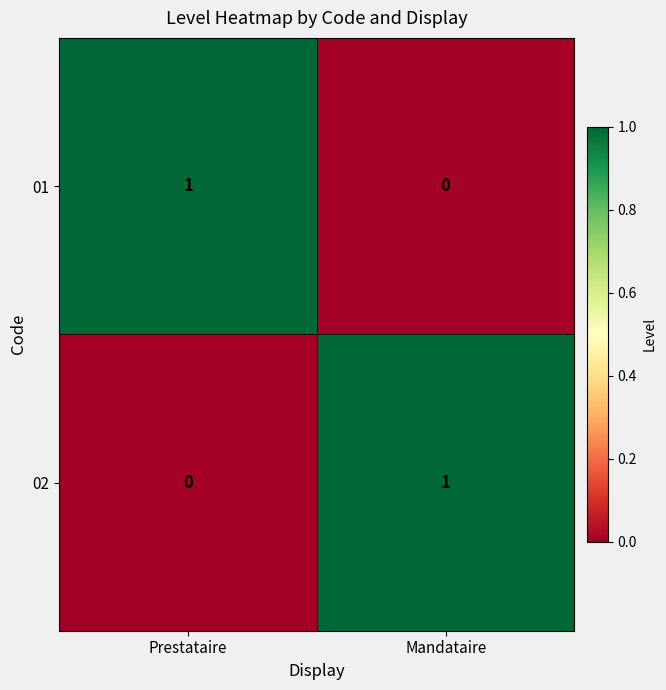

List the labels in order of 02 value, smallest first.

Prestataire, Mandataire